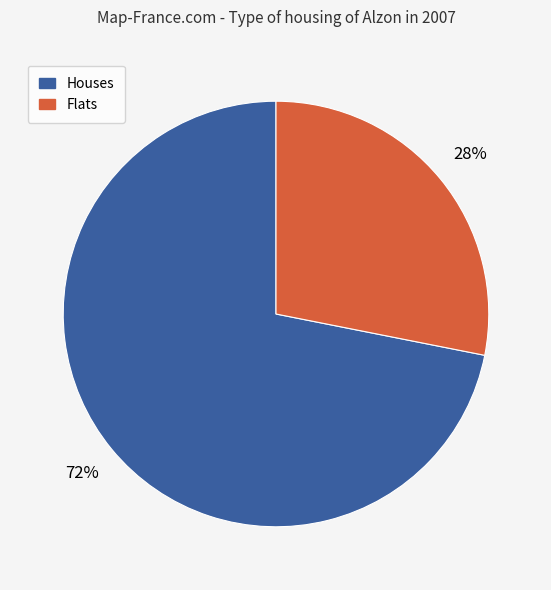

Which category has the smallest portion of the pie?

Flats